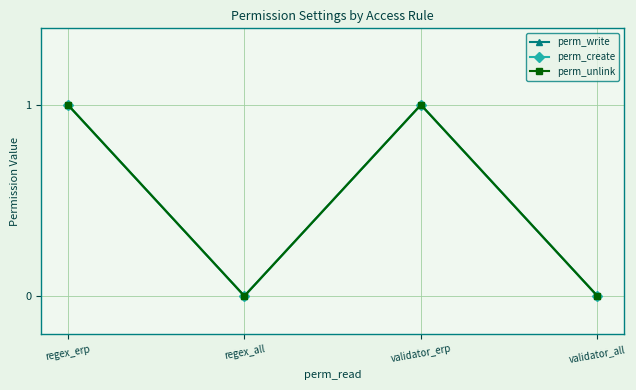

How many lines are shown in the chart?

3